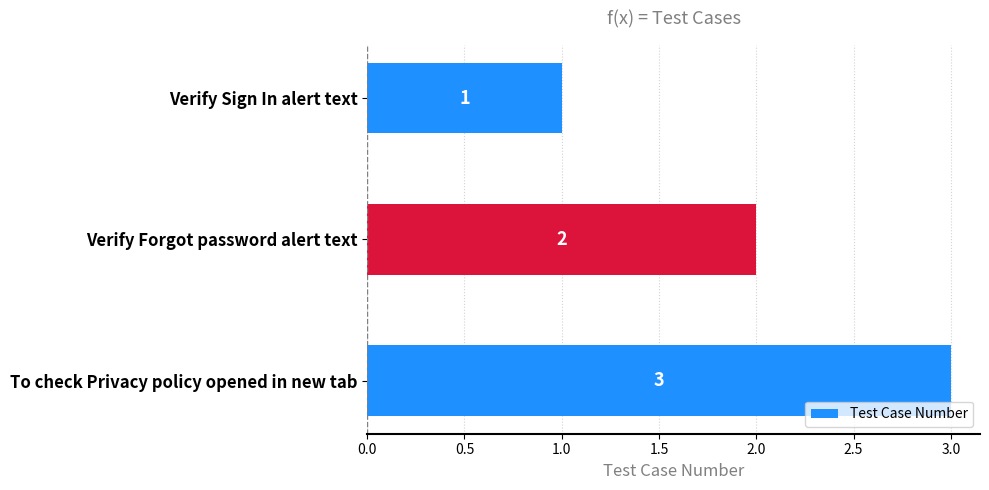

What is the value of the 3rd bar from the top?

3